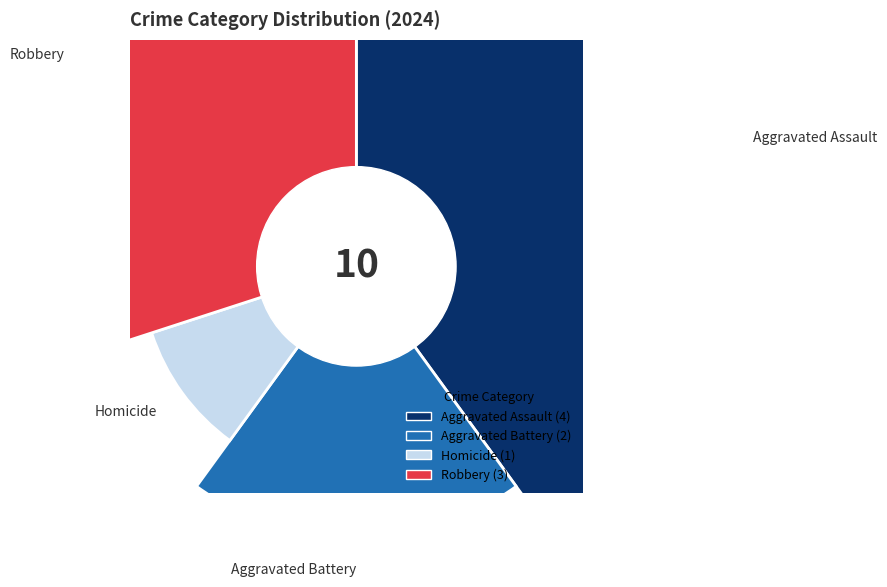

Rank the categories by value from highest to lowest.

Aggravated Assault, Robbery, Aggravated Battery, Homicide